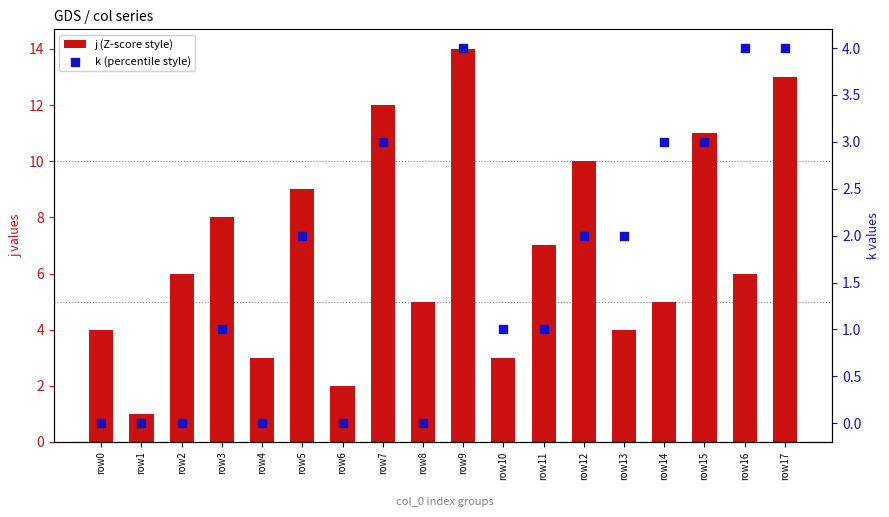

At which category is the sum across all series the highest?

row9